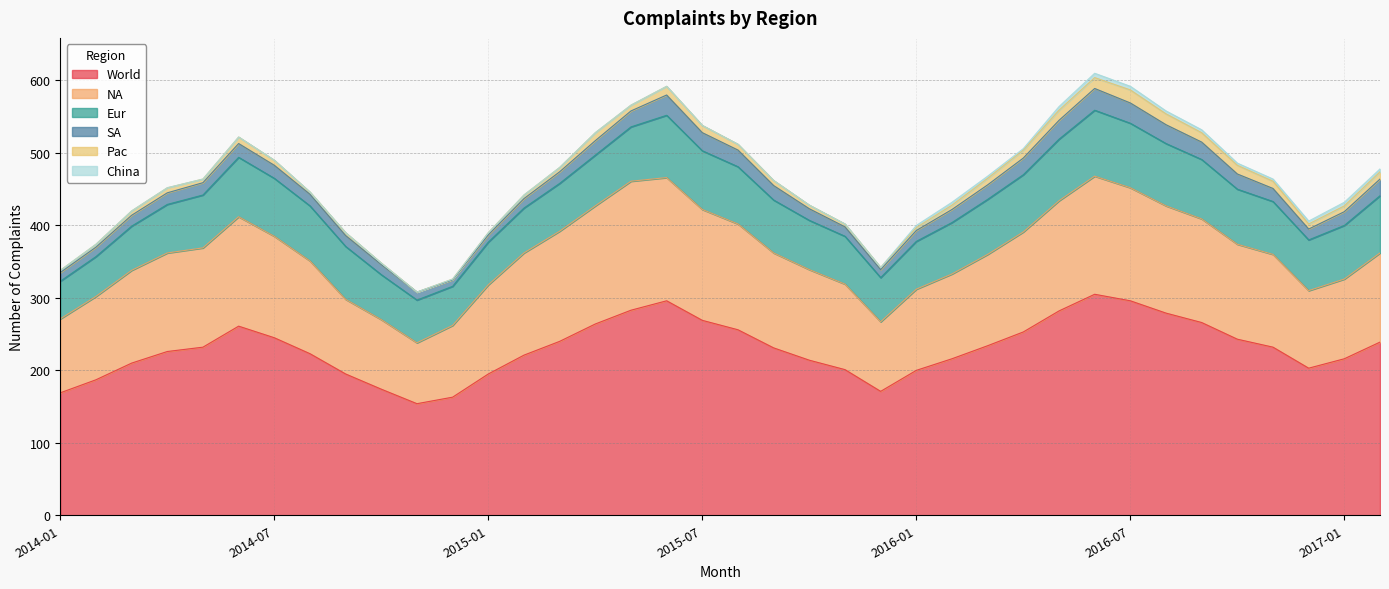

Does the chart have visible grid lines?

Yes